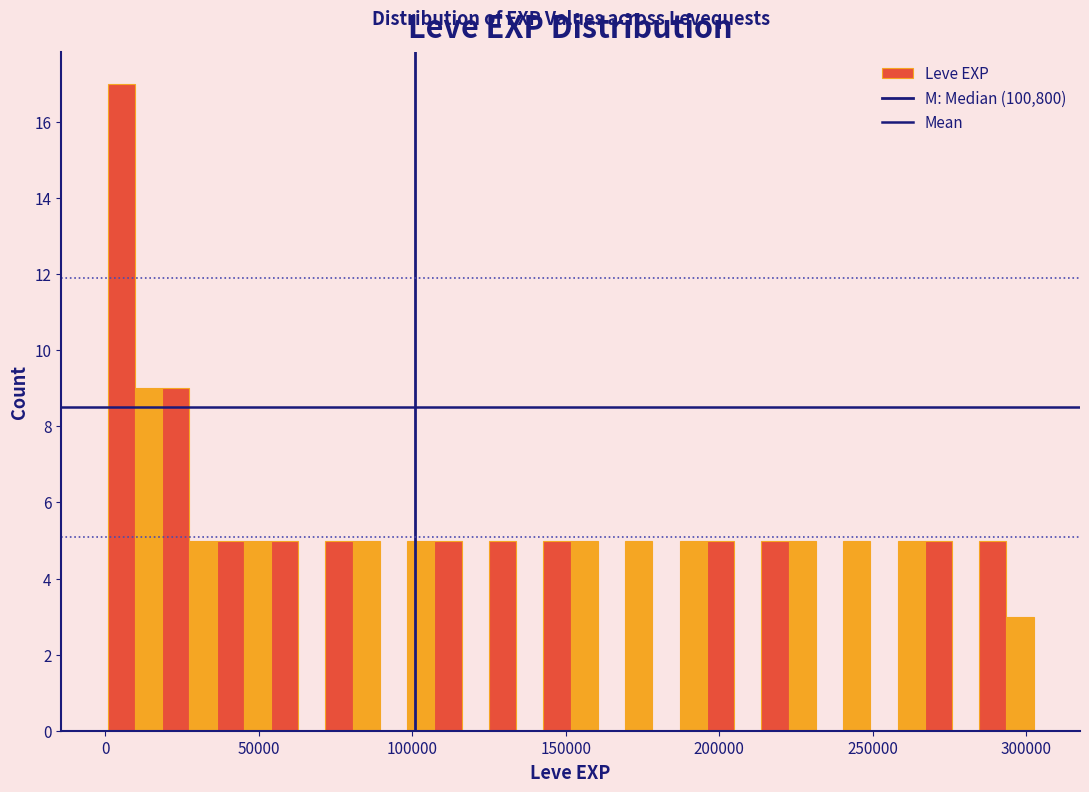

Read against the x-axis, roughly where is the centre of the tallest bar?

5000